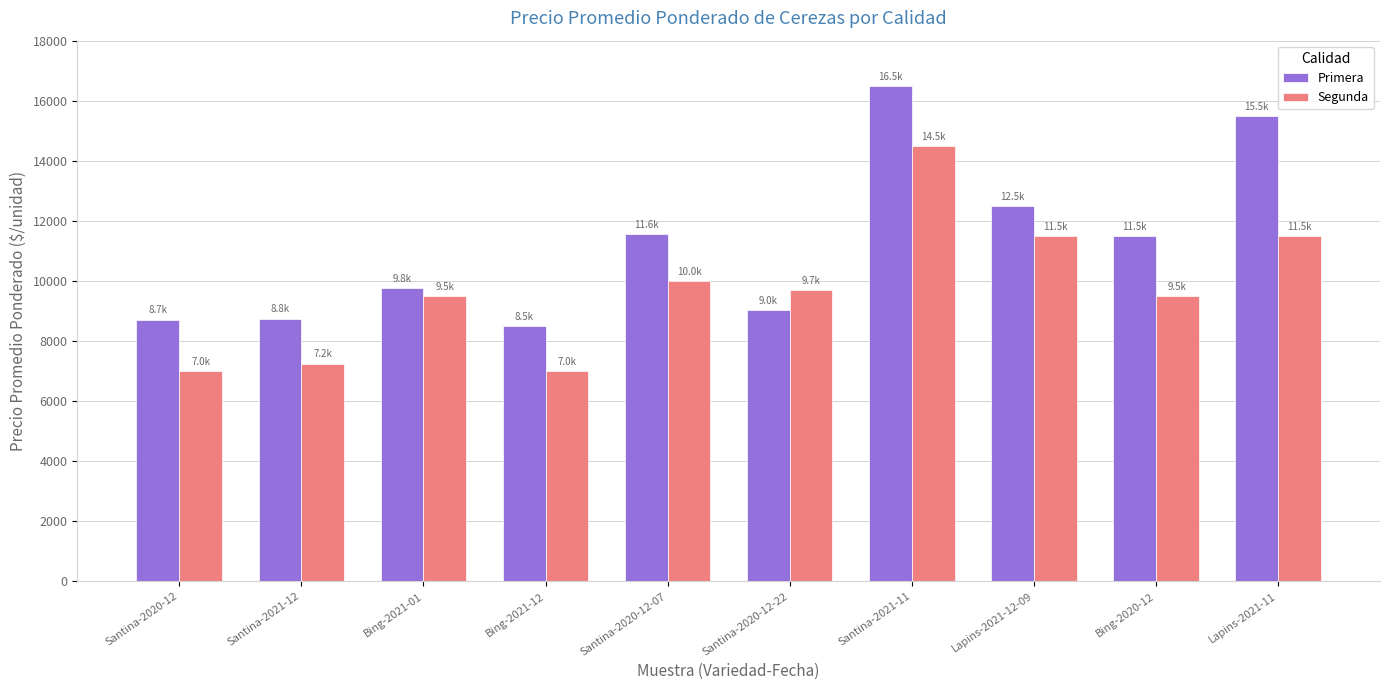

The value of Segunda at Lapins-2021-12-09 is 11500. True or false?

True